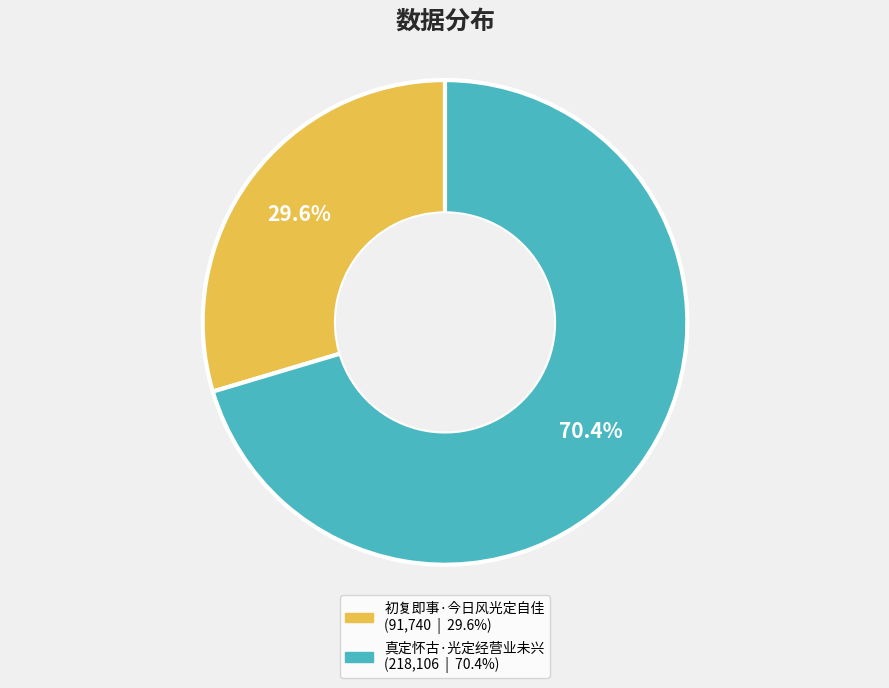

To the nearest percent, what is the combined percentage of 初复即事·今日风光定自佳 and 真定怀古·光定经营业未兴?

100%